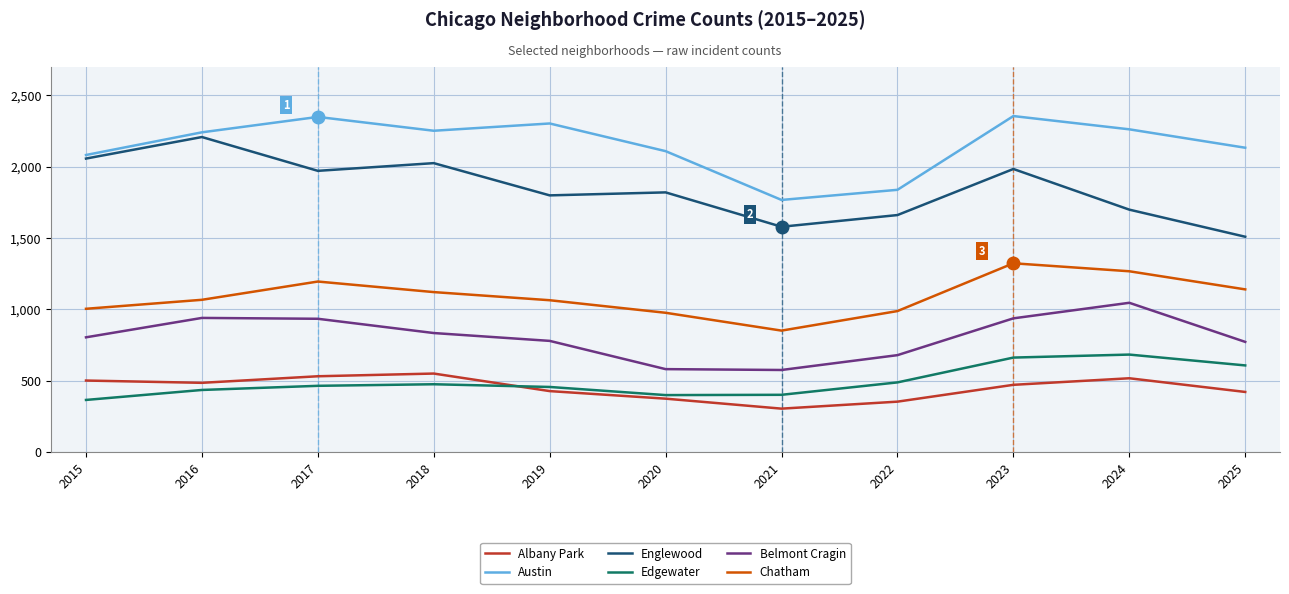

Is the value of Albany Park at 2023 greater than the value of Belmont Cragin at 2022?

No